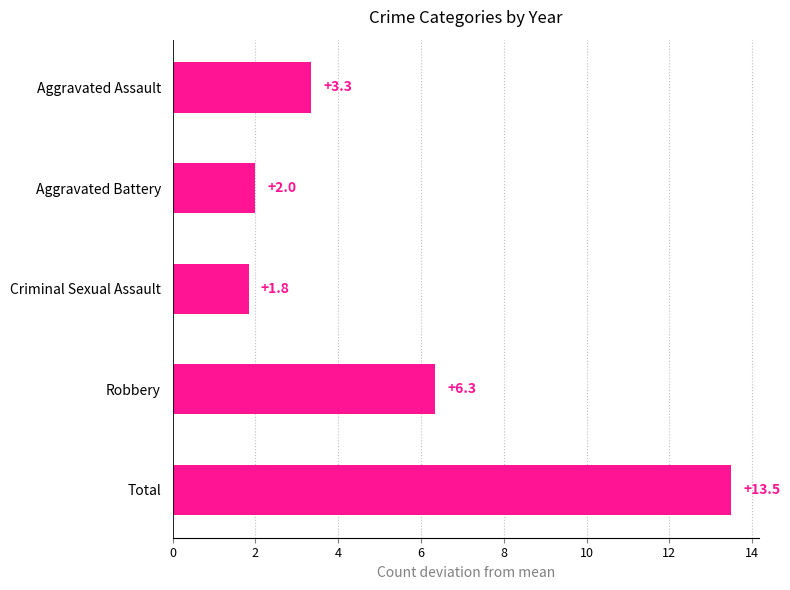

Are the bars grouped side by side (vs. stacked)?

No